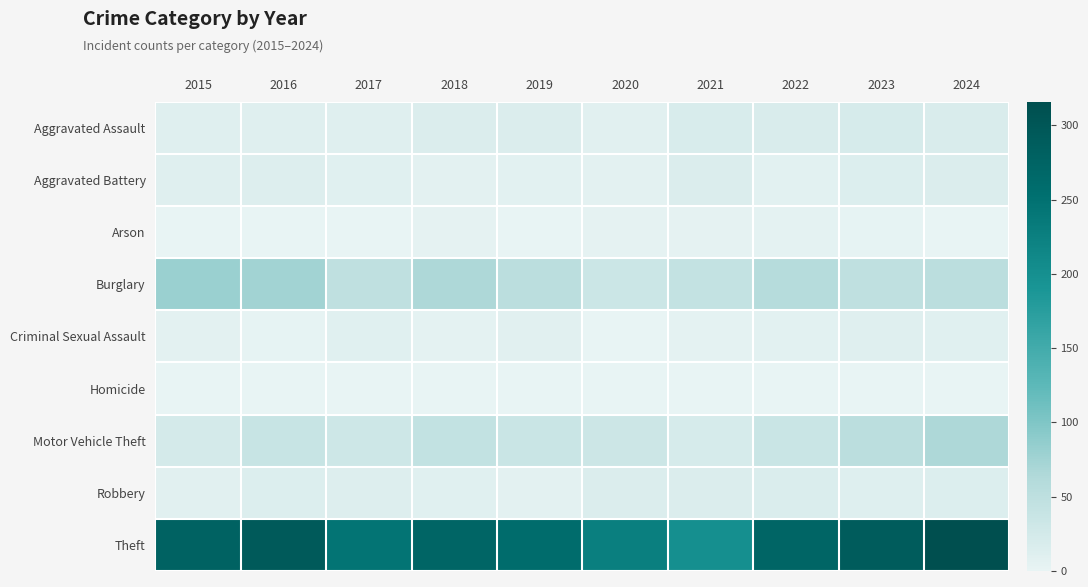

At 2017, list the series in order from smallest to largest.

Arson, Homicide, Aggravated Battery, Criminal Sexual Assault, Aggravated Assault, Robbery, Motor Vehicle Theft, Burglary, Theft